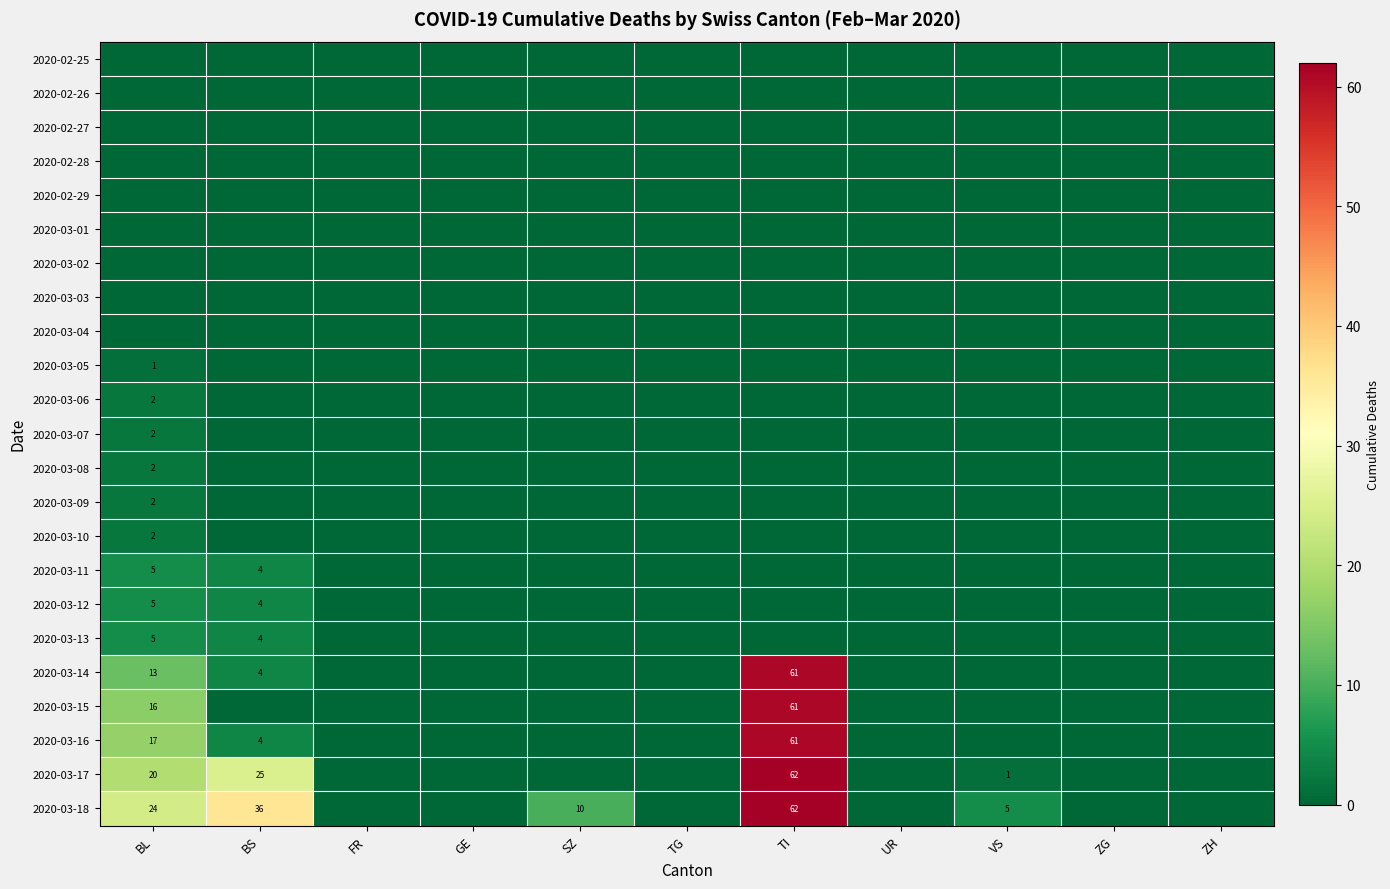

What is the highest value of the 2020-03-08 series?

2